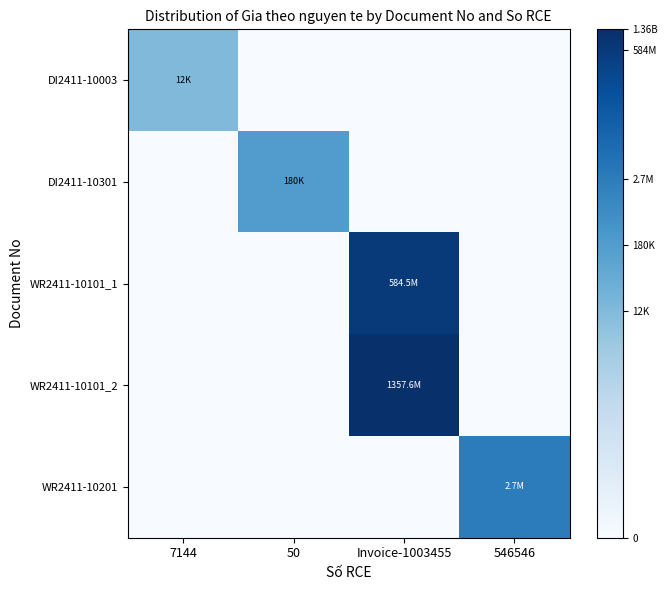

Which has a higher value, Invoice-1003455 or 50?

Invoice-1003455